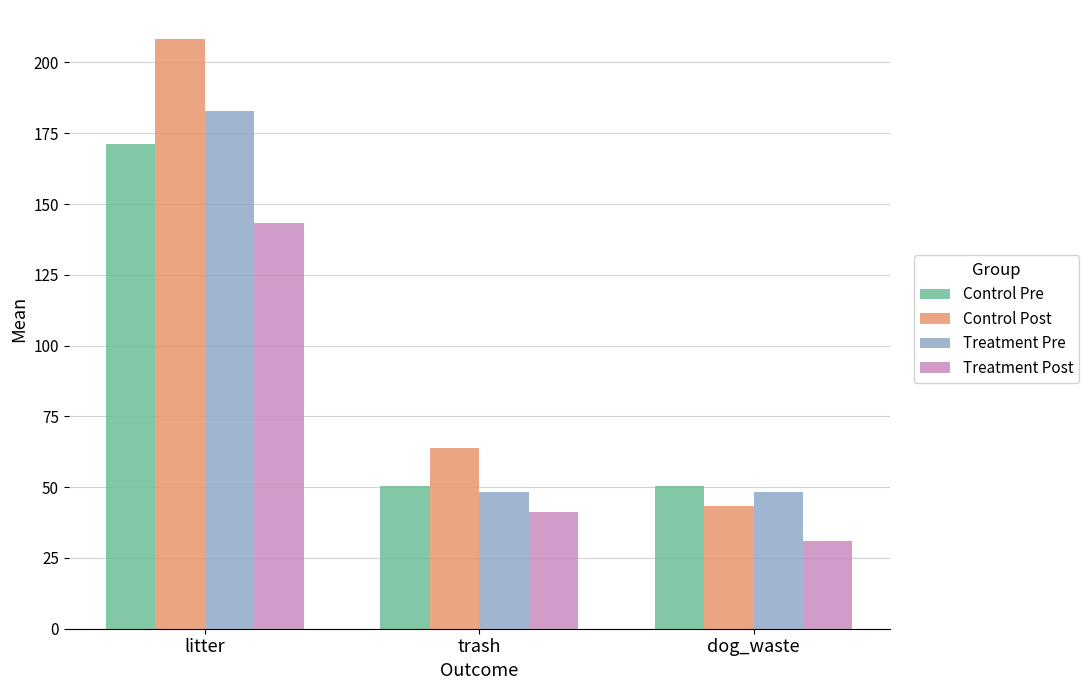

What value does the Control Post series have at trash?

63.7